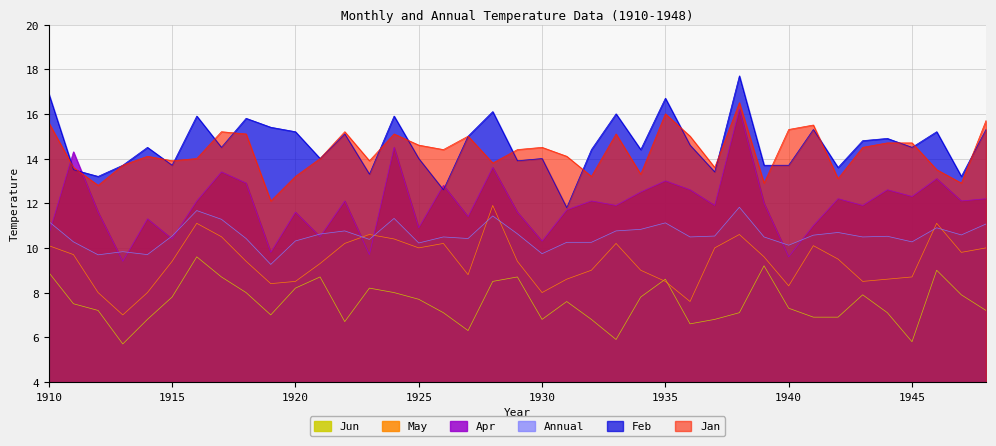

The value of Annual at 1948 is 3.1. True or false?

False